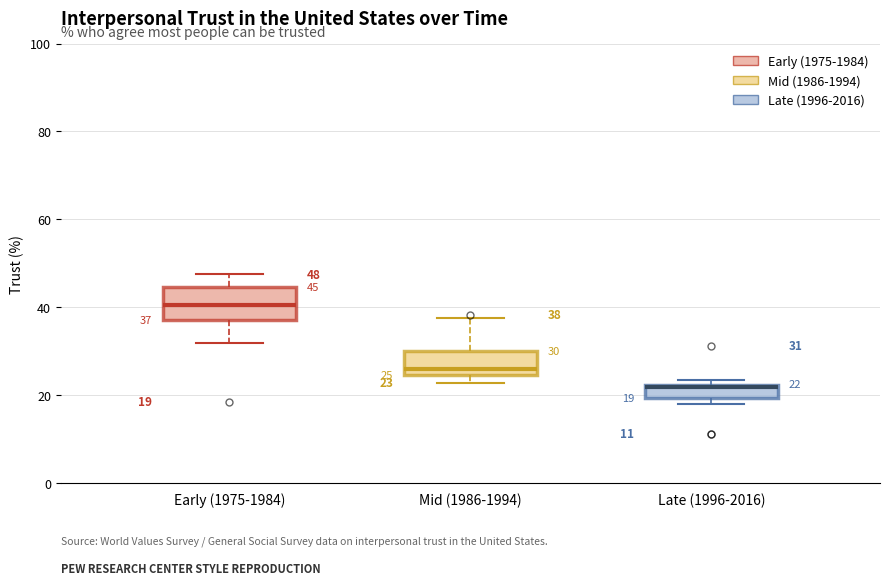

Which box's median line is the highest?

Early (1975-1984)